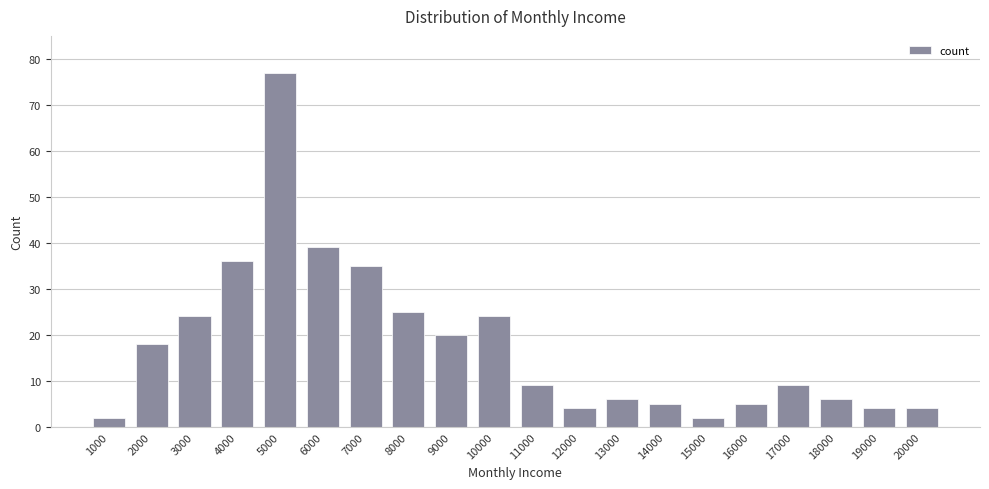

Reading left to right, transcribe all the data shown in this chart.

2	18	24	36	77	39	35	25	20	24	9	4	6	5	2	5	9	6	4	4